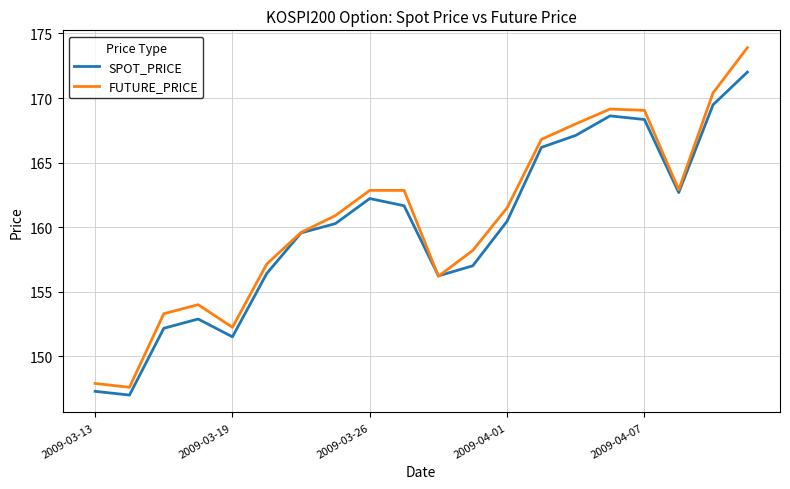

Rank the series by their maximum value, from lowest to highest.

SPOT_PRICE, FUTURE_PRICE